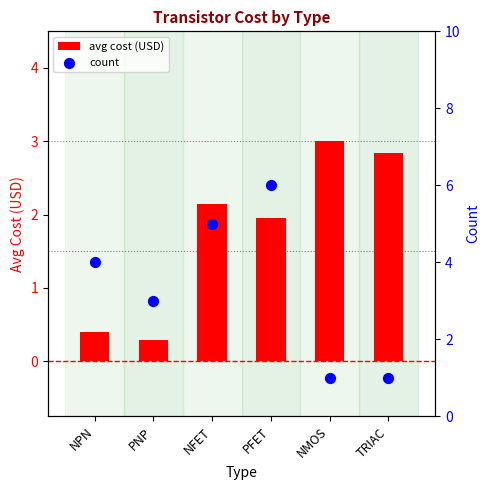

What are all the series names shown in the legend?

avg cost (USD), count